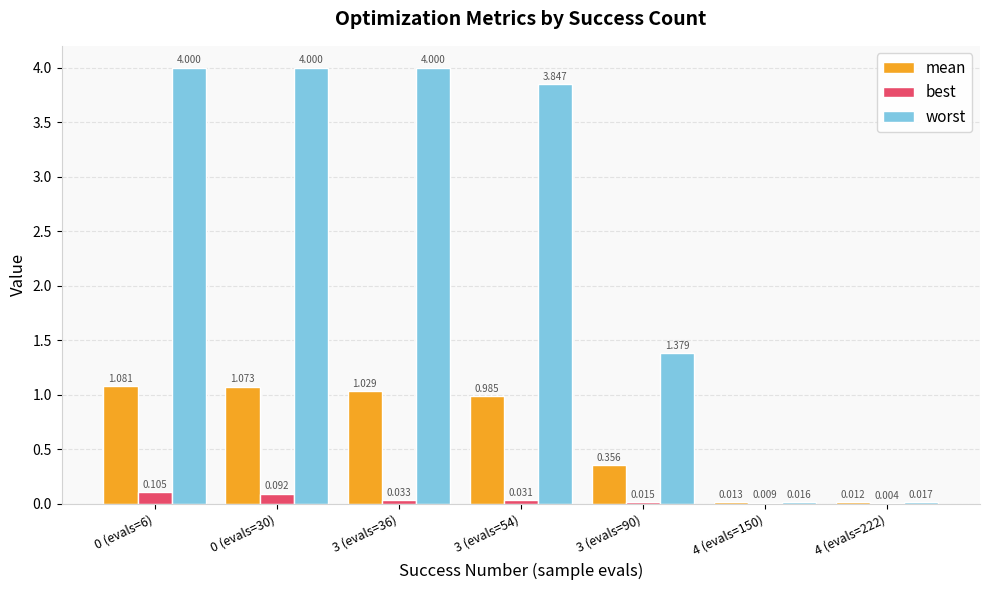

How many categories are shown in the chart?

7